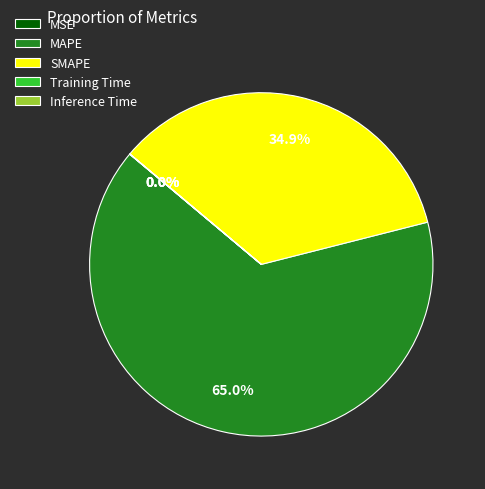

Does any single category account for the majority?

Yes